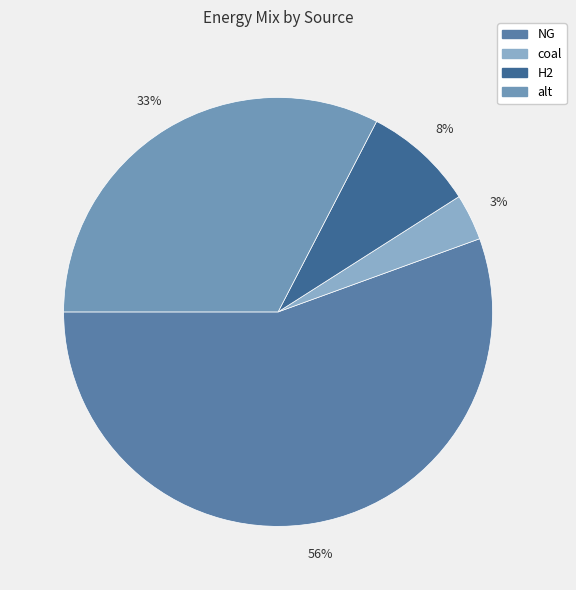

Count the number of slices in the pie.

4